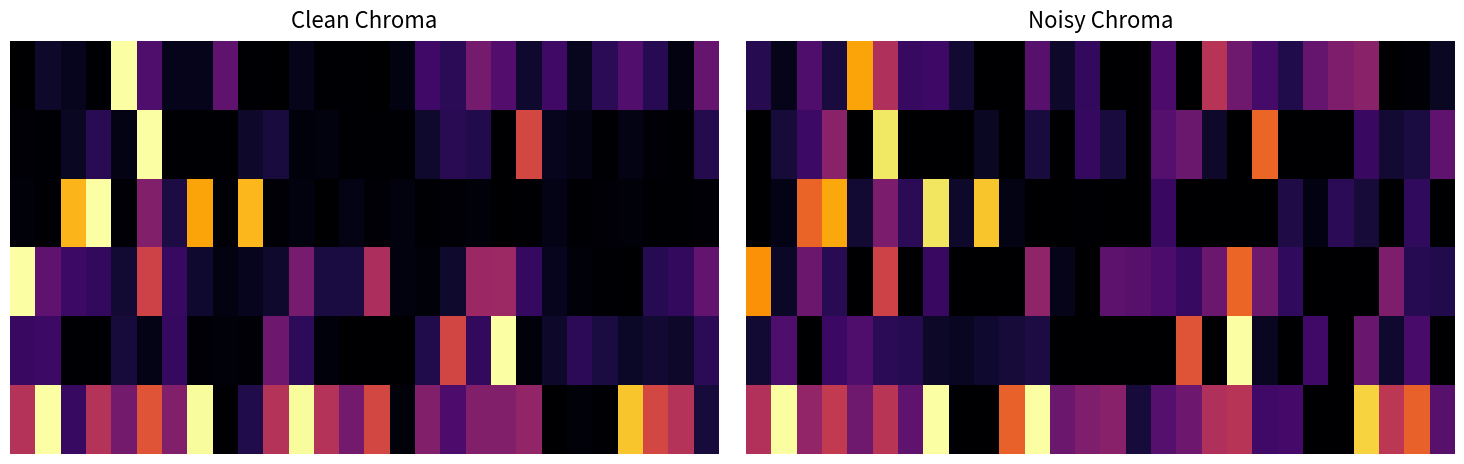

Which has a higher value, 14 or 4?

4